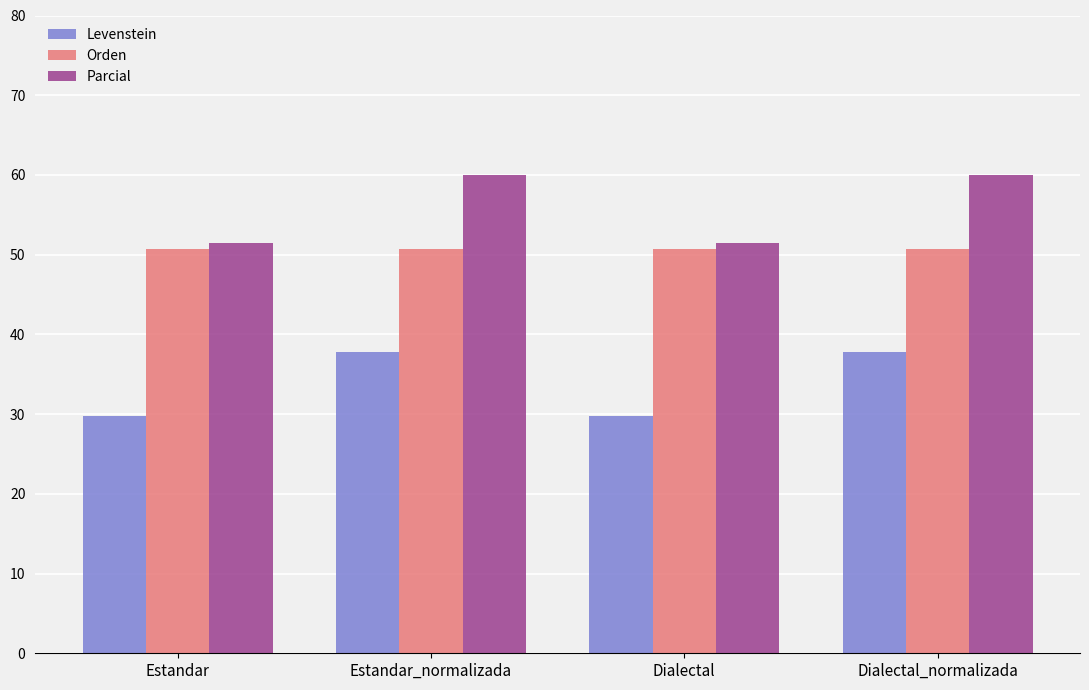

What is the lowest value of the Orden series?

50.7